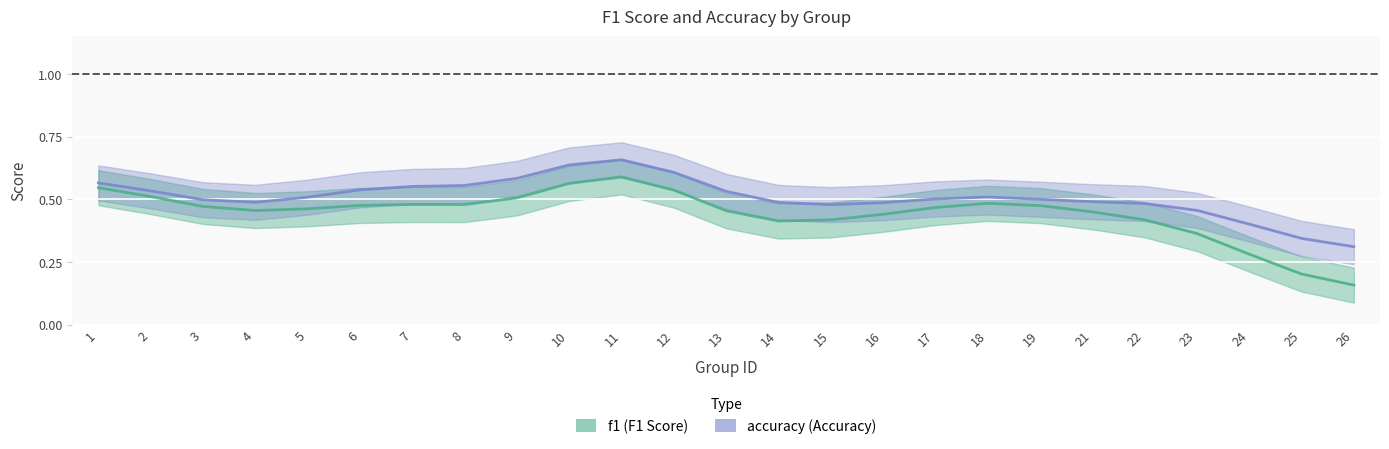

Count the f1 values in the range 0 to 1.

25